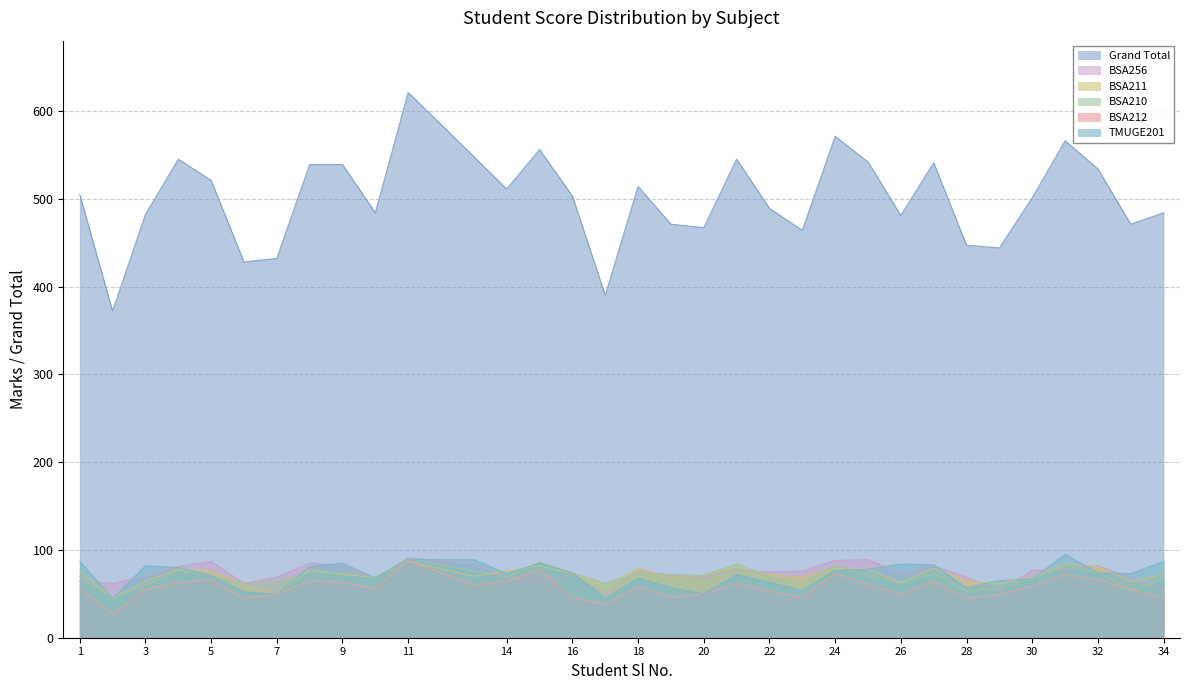

What is the value of the TMUGE201 point at the 17th from the left?

68